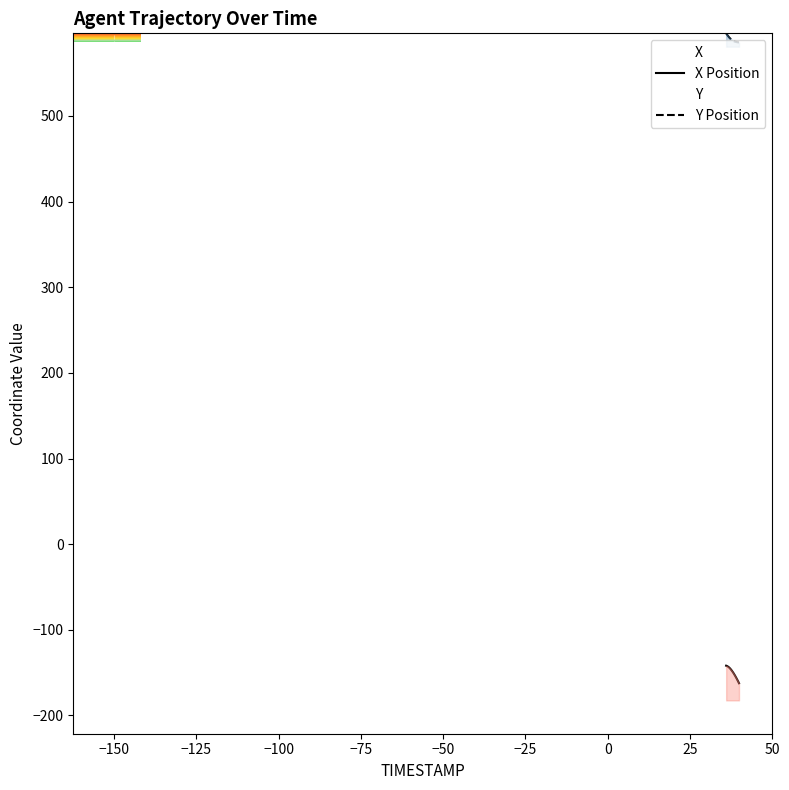

Which series has the widest spread of values?

X Position